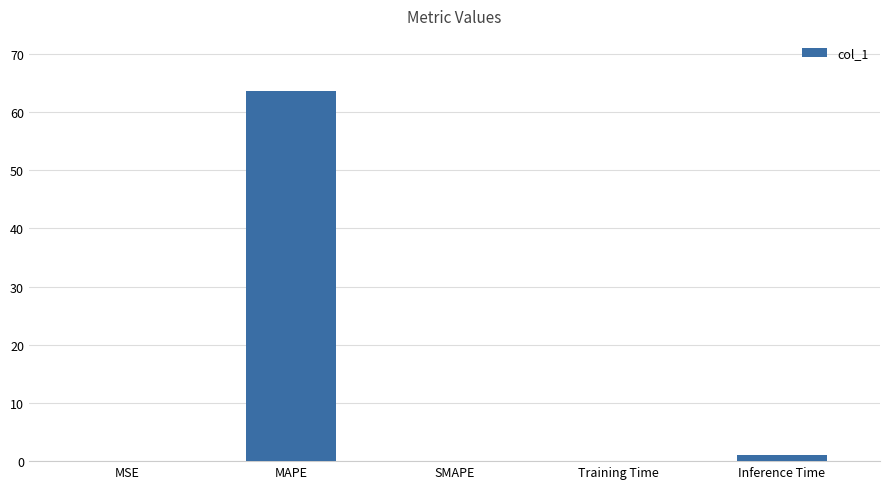

Which category has the highest value across all series?

MAPE